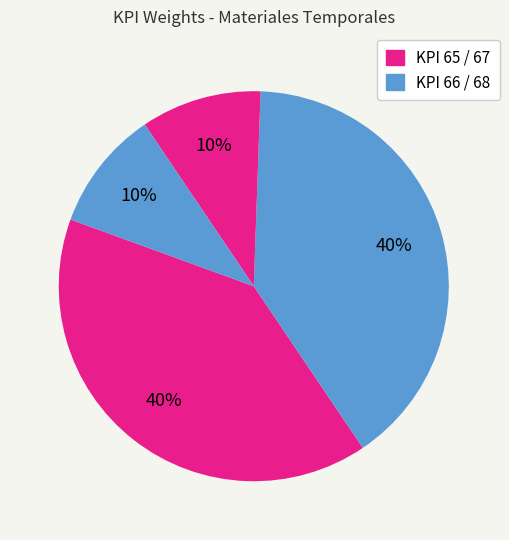

How many slices are in this pie chart?

4